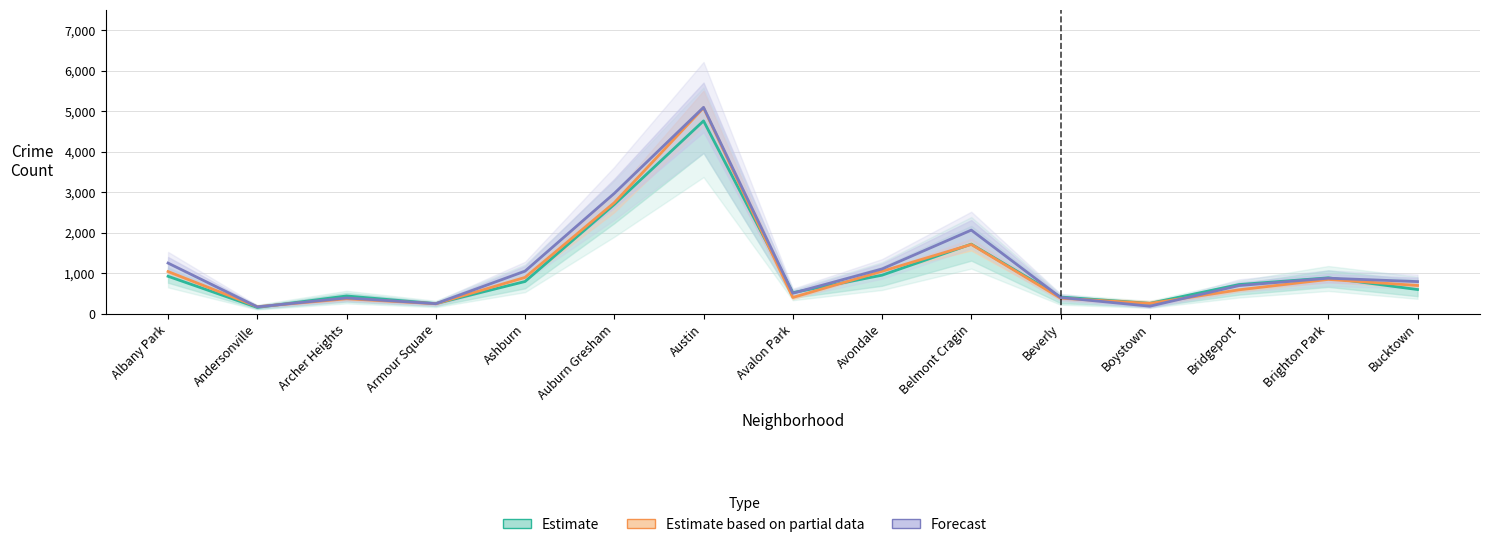

Is the value of Estimate based on partial data at Boystown greater than the value of Forecast at Armour Square?

Yes